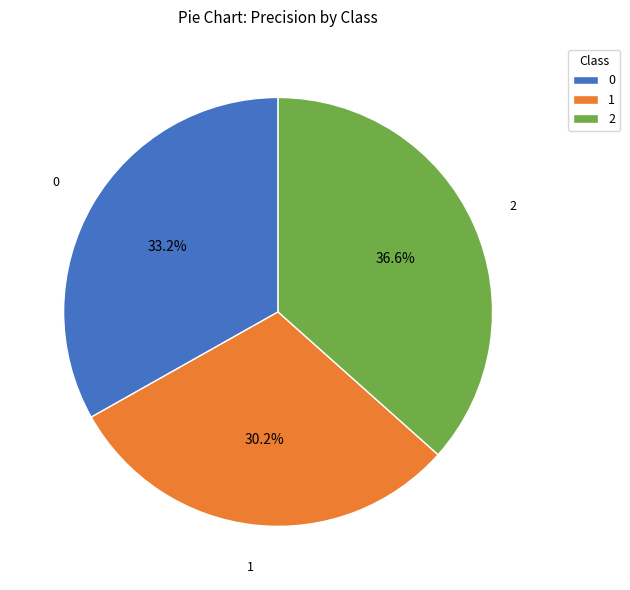

To the nearest percent, what portion does 2 represent?

37%